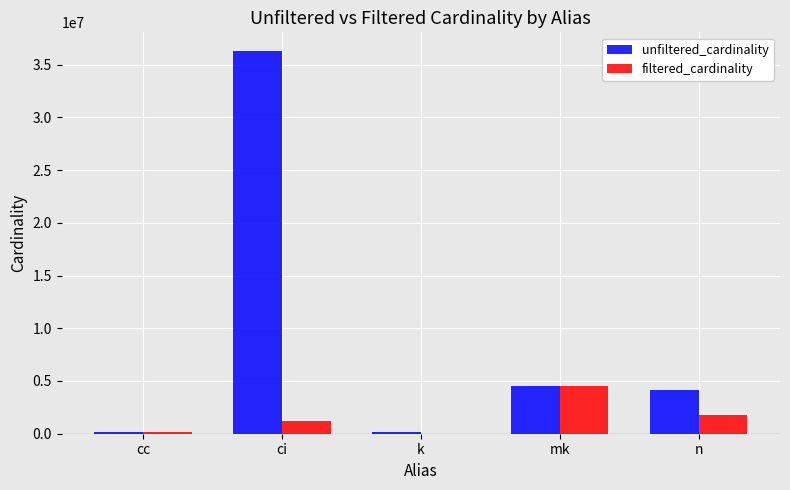

What is the highest value of the unfiltered_cardinality series?

36244344